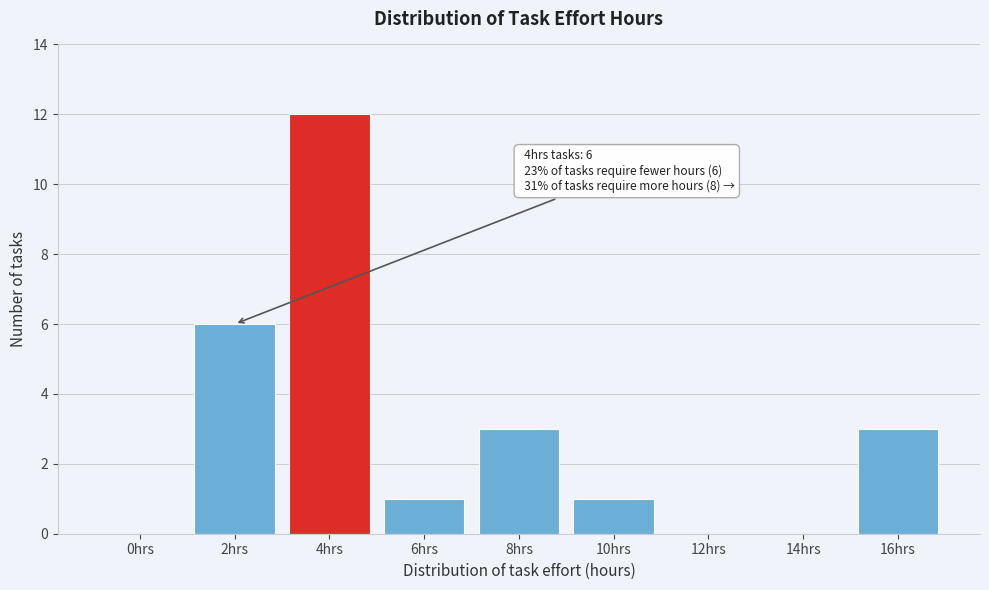

Reading right to left, what are all the values shown in this chart?

16hrs=3	14hrs=0	12hrs=0	10hrs=1	8hrs=3	6hrs=1	4hrs=12	2hrs=6	0hrs=0